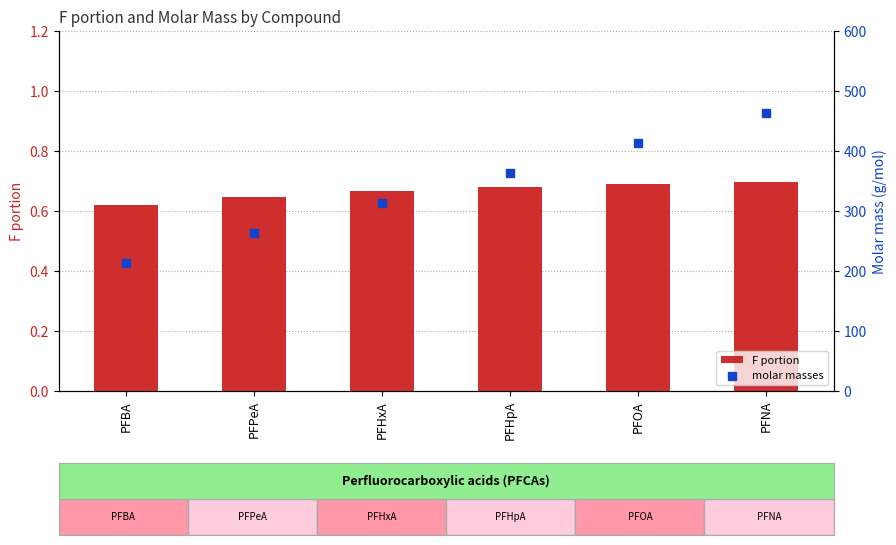

At how many categories does at least one series exceed 425?

1